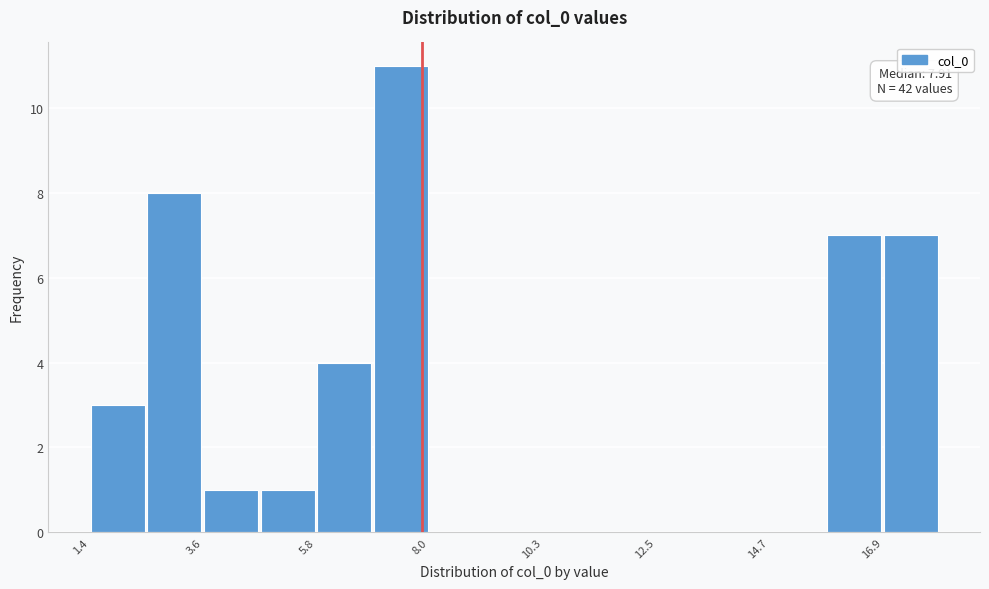

Around what value on the x-axis is the tallest bar? Give the approximate position of its centre, as read against the axis.

7.5